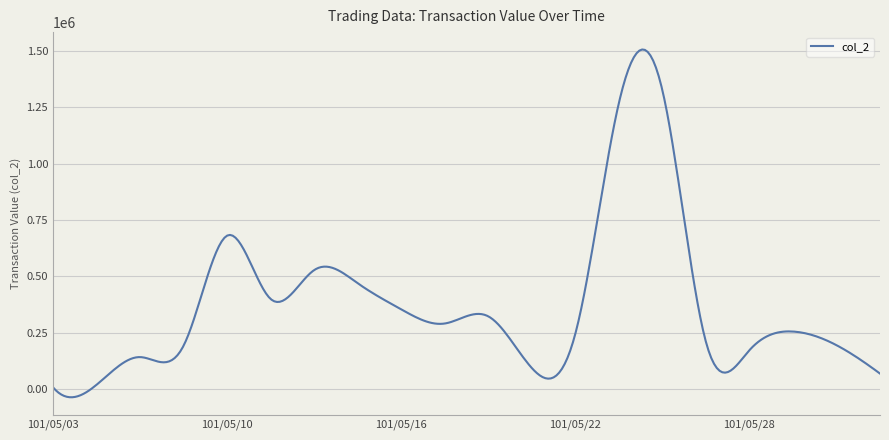

What is the difference between the maximum and minimum values?

1543549.9